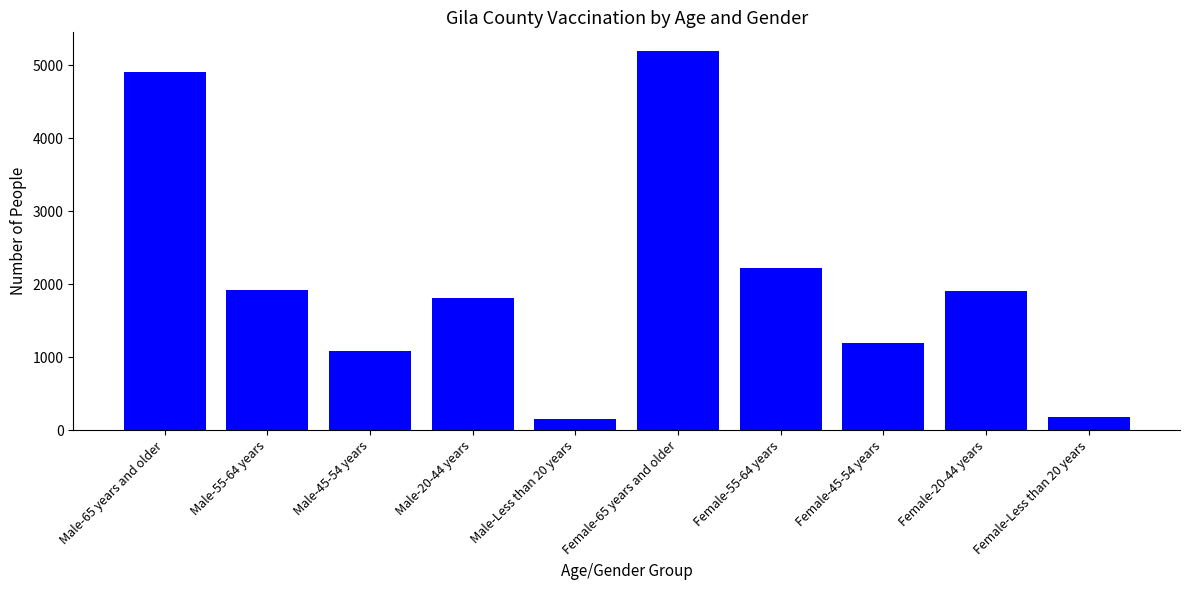

True or false: the data shows 3767 at Female-55-64 years.

False